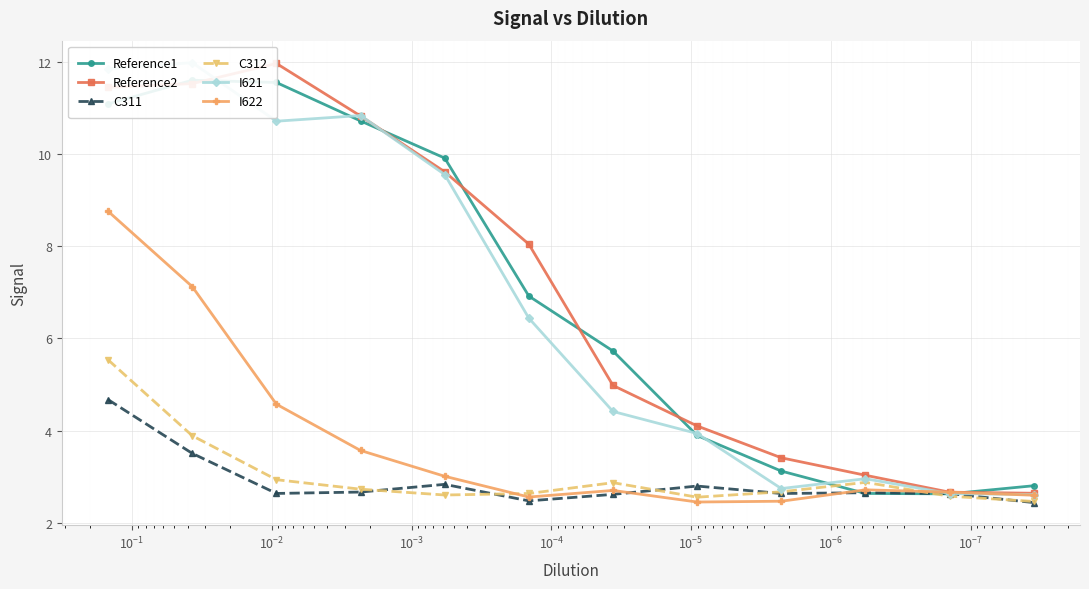

True or false: I622 has a value of 2.5 at $\mathdefault{10^{-8}}$.

False